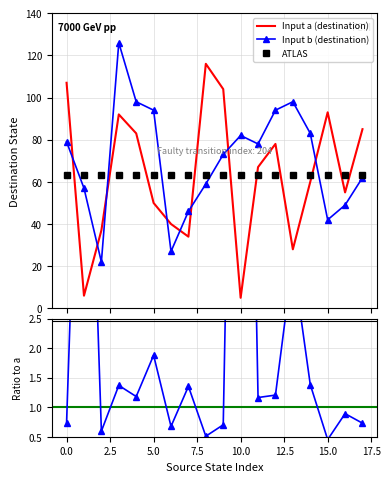

What is the lowest value of the Input a (destination) series?

5.0